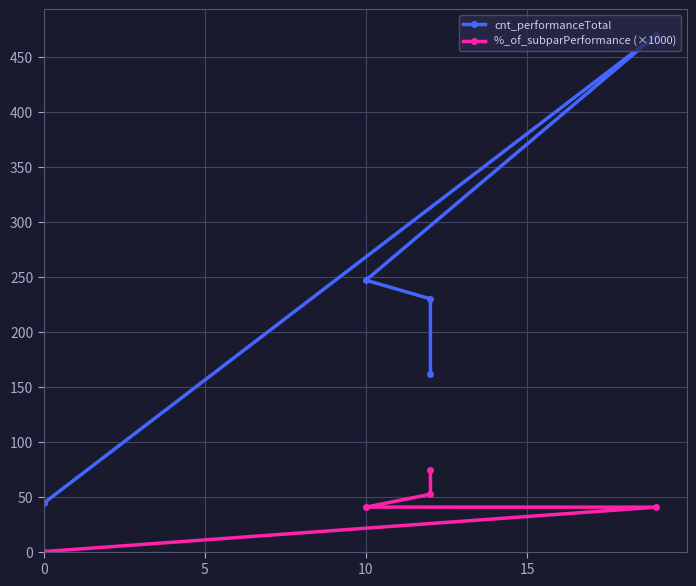

What position from the right is 10?

2